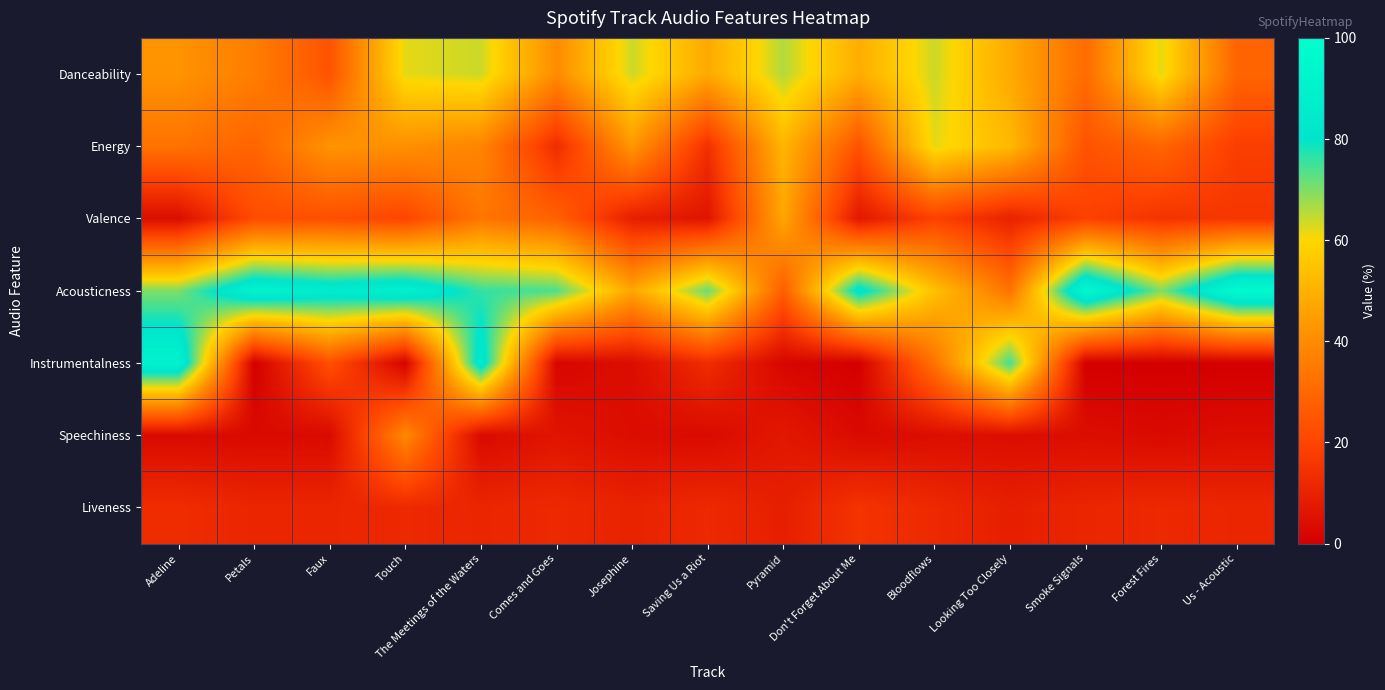

What is the maximum value shown in the chart?

97